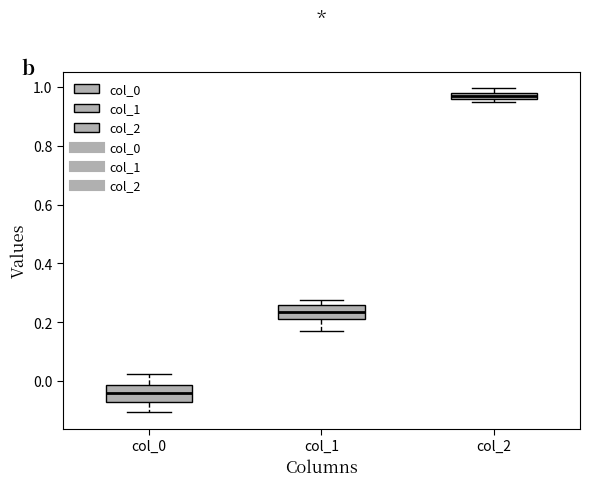

Where does the median line of the box for col_1 sit on the y-axis? The values are not printed on the chart, so give them approximately, as read against the axis.

0.24